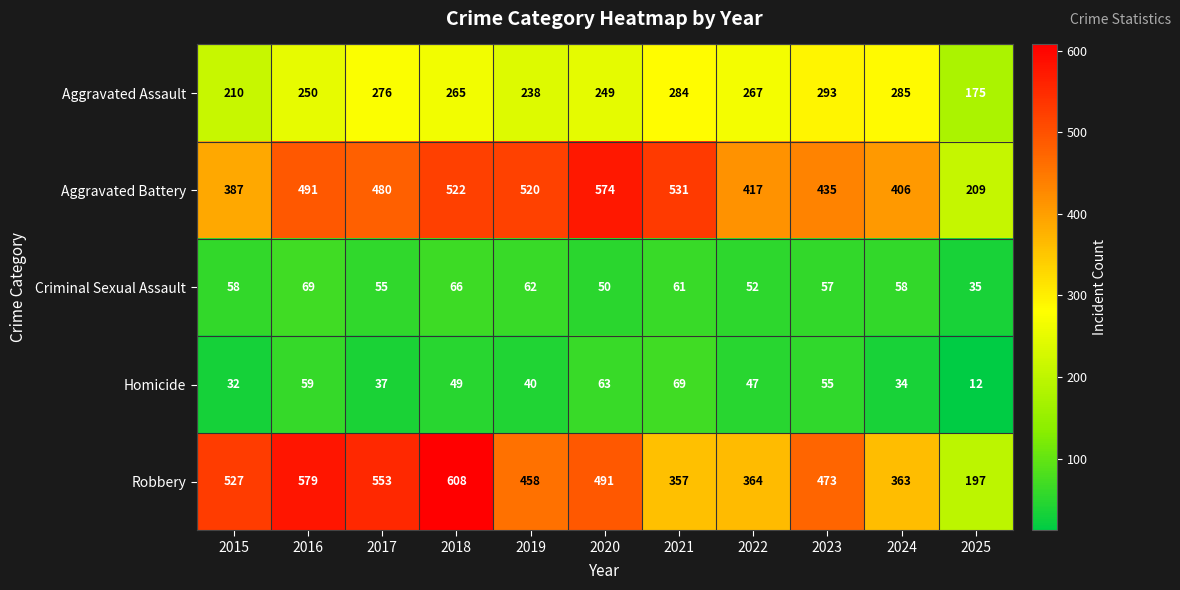

What is the smallest value displayed?

12